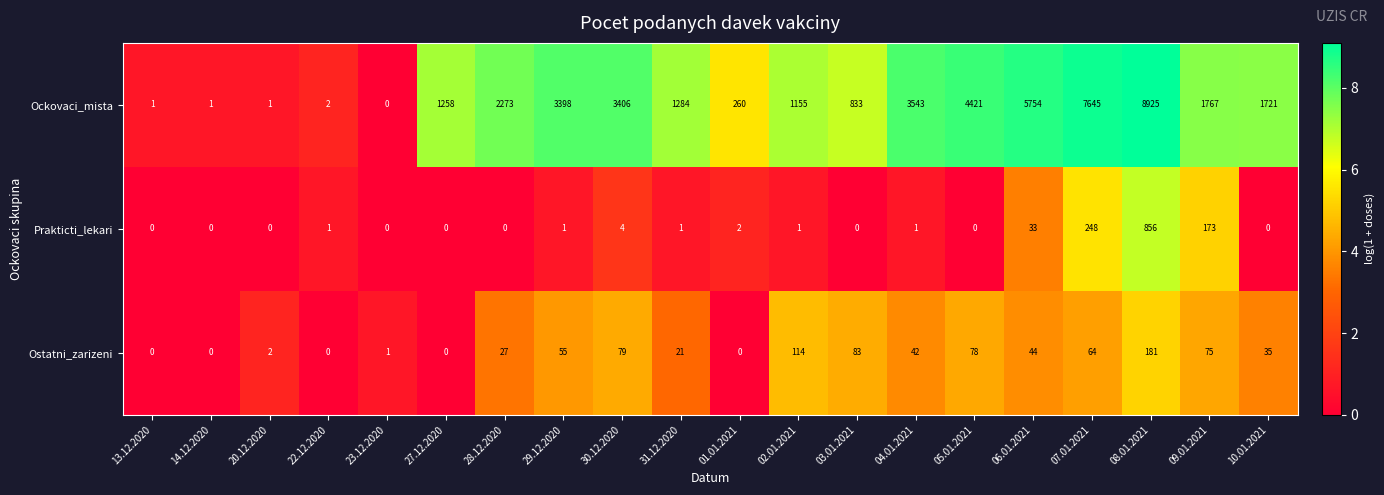

Rank the series at 28.12.2020 from lowest to highest value.

Prakticti_lekari, Ostatni_zarizeni, Ockovaci_mista